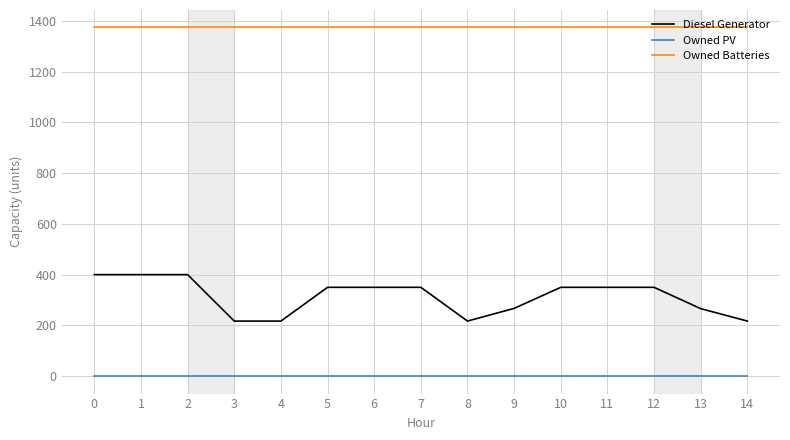

Which series has the widest spread of values?

Diesel Generator